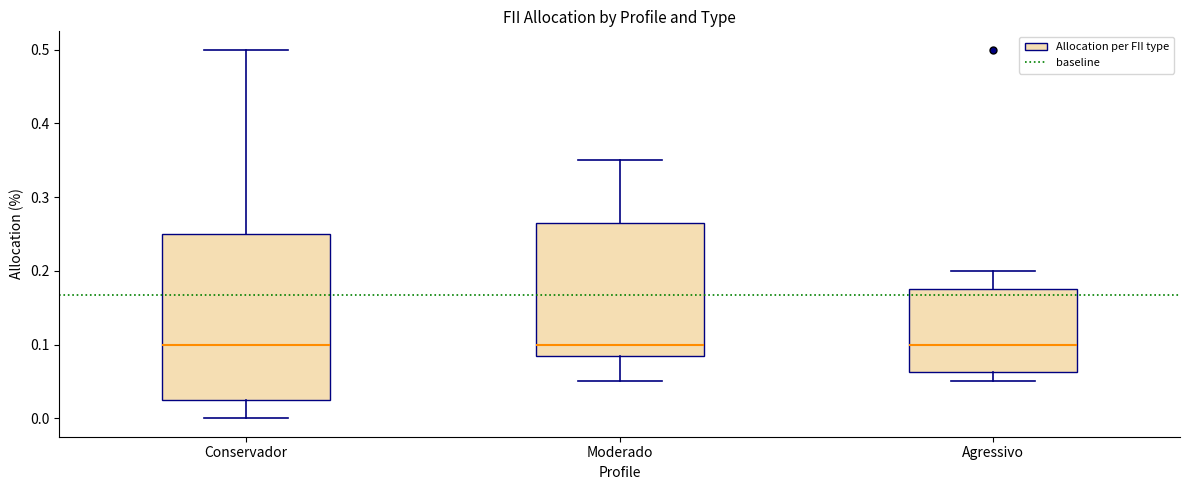

Where does the lower whisker of the box for Agressivo end on the y-axis? The values are not printed on the chart, so give them approximately, as read against the axis.

0.05